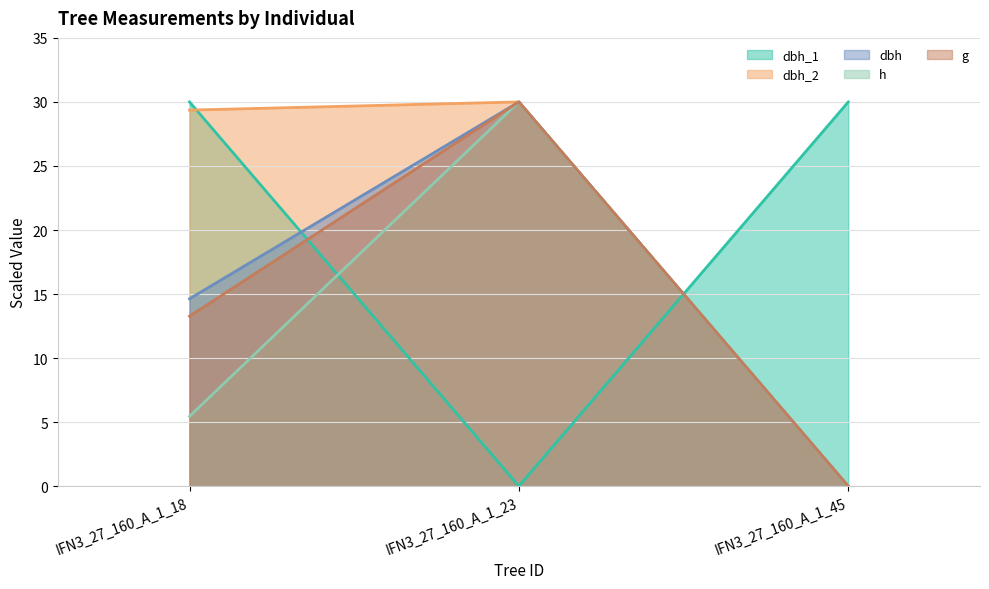

Does the chart display data point markers on the line(s)?

No